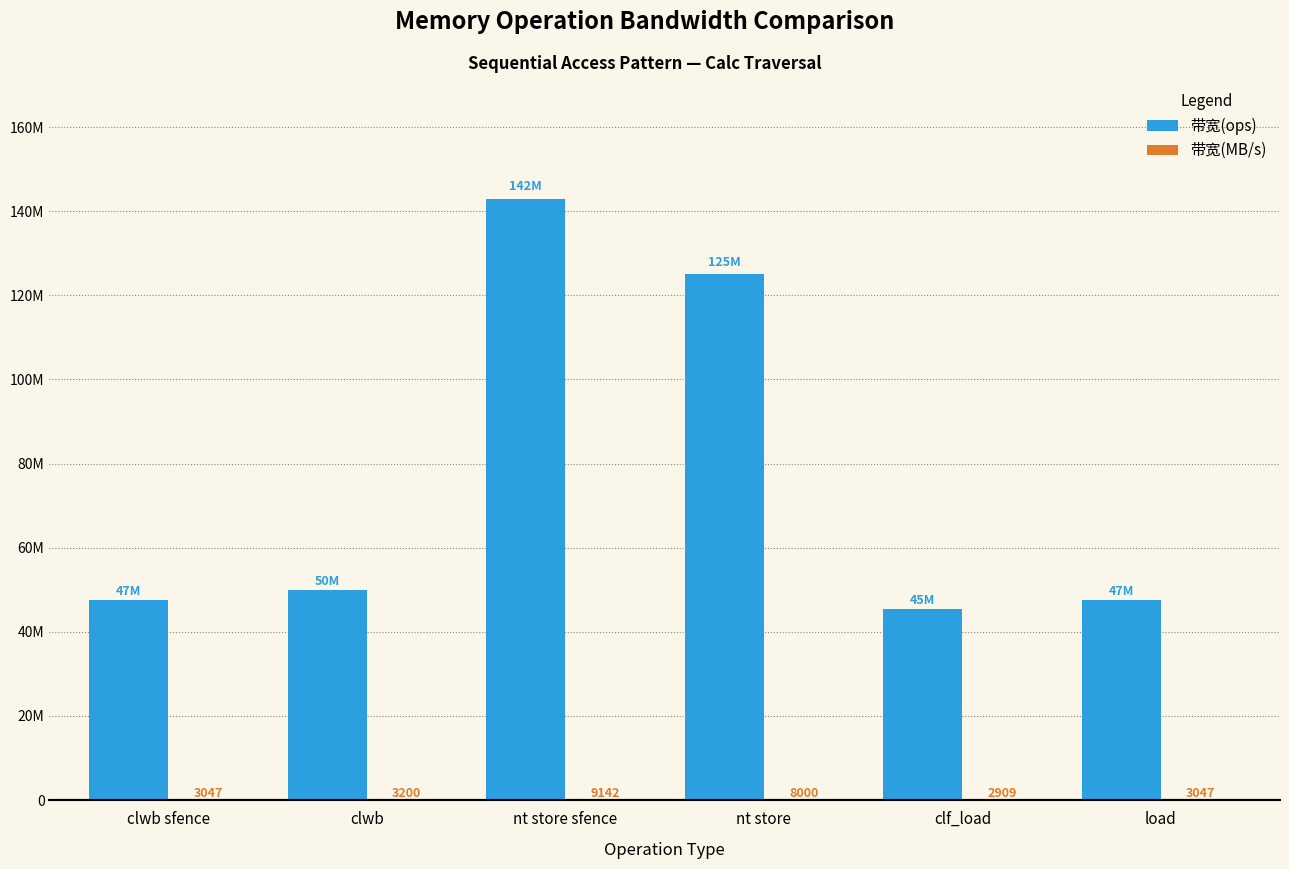

At which category does the chart reach its peak across all series?

nt store sfence